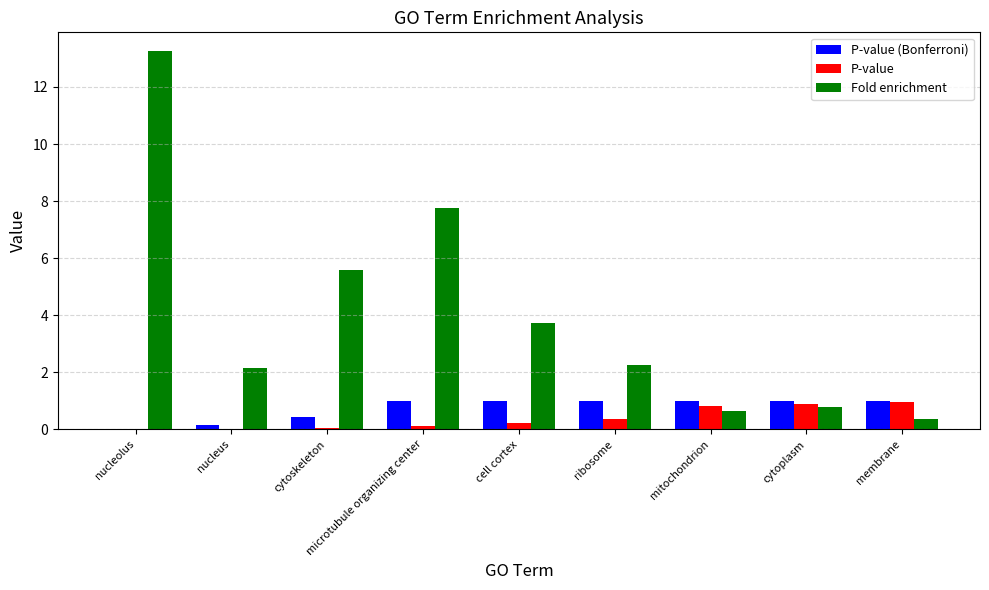

Is the value of P-value (Bonferroni) at nucleus greater than the value of Fold enrichment at ribosome?

No